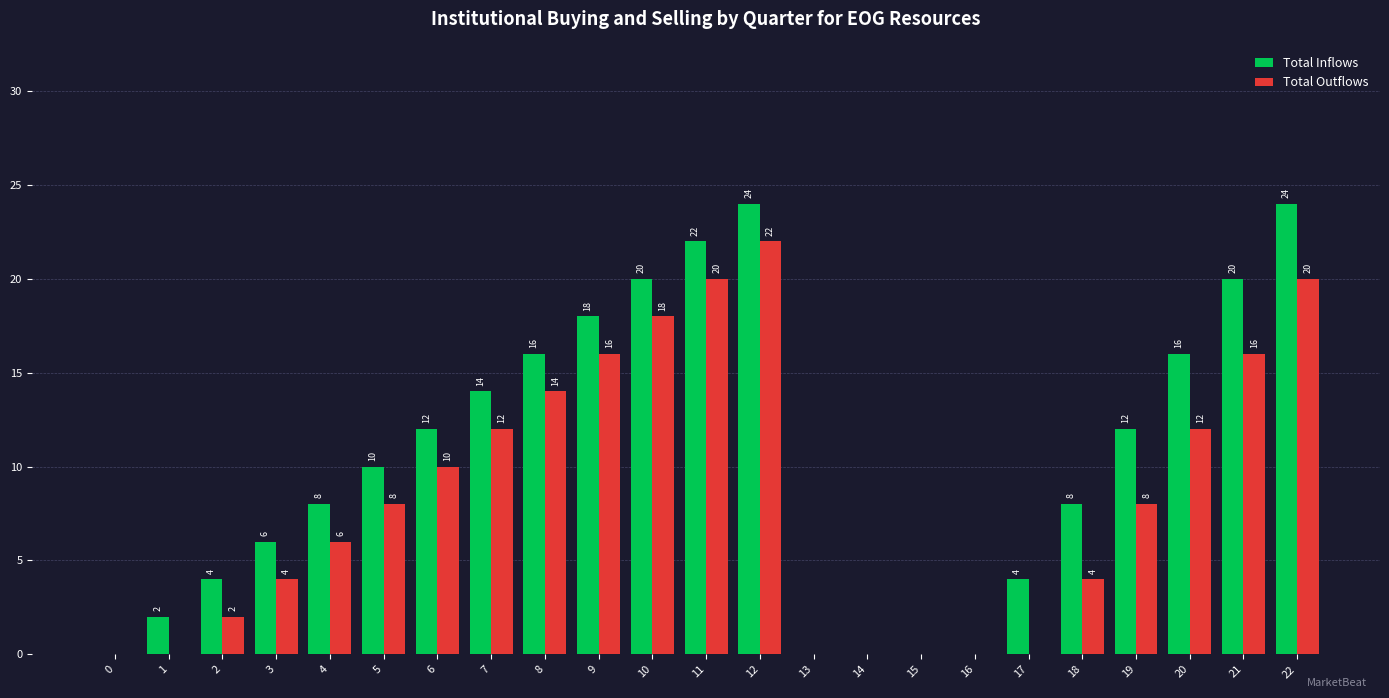

At which category is the sum across all series the highest?

12